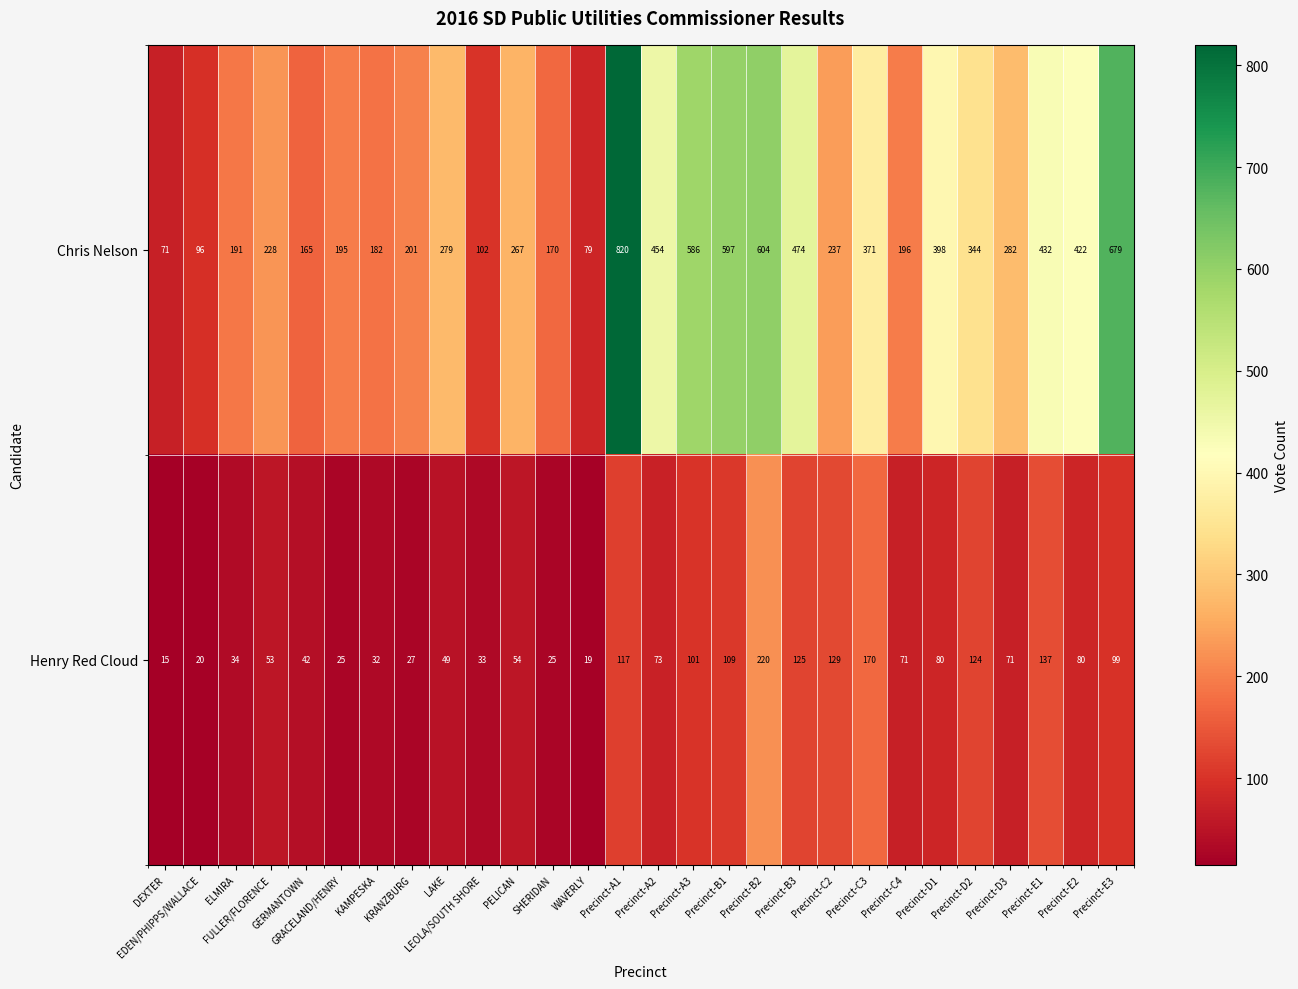

What is the total value across all series at Precinct-B2?

824